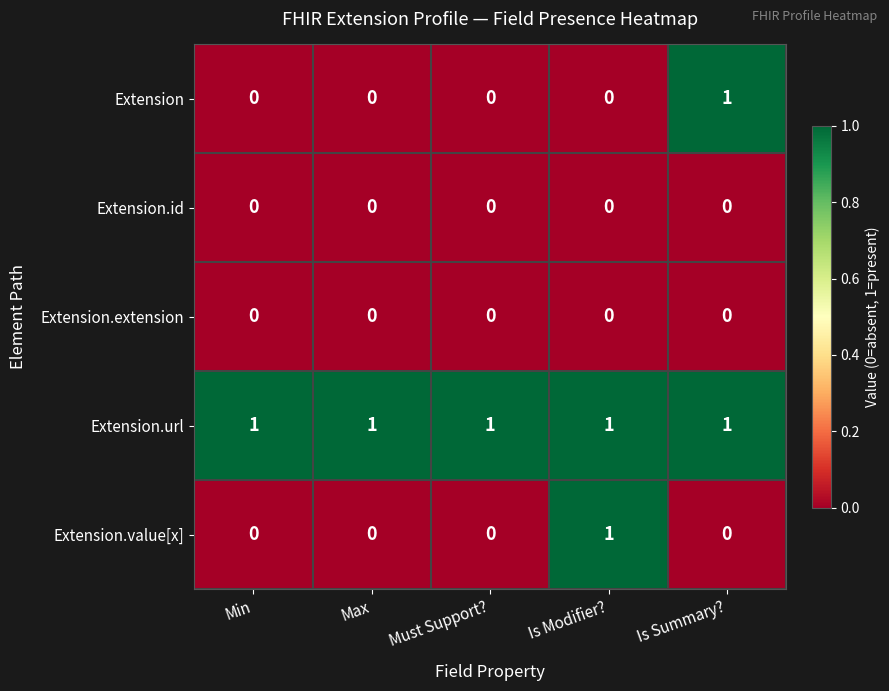

Reading left to right, transcribe all the data shown in this chart.

Extension: 0	0	0	0	1
Extension.id: 0	0	0	0	0
Extension.extension: 0	0	0	0	0
Extension.url: 1	1	1	1	1
Extension.value[x]: 0	0	0	1	0